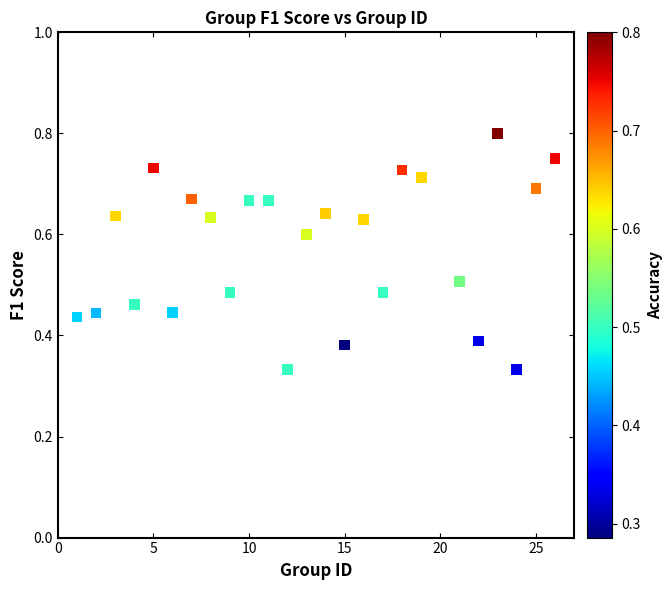

What is the range of X values (max minus min)?

25.0